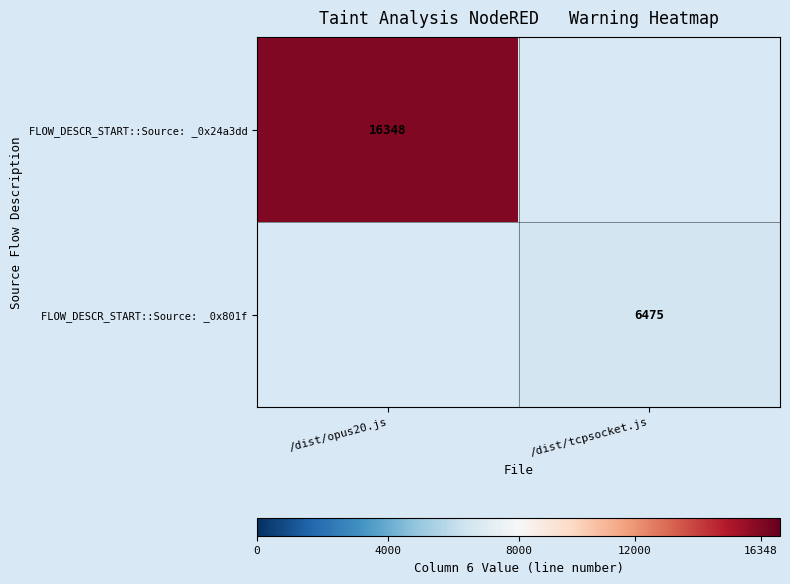

Which category has the lowest value across all series?

/dist/tcpsocket.js